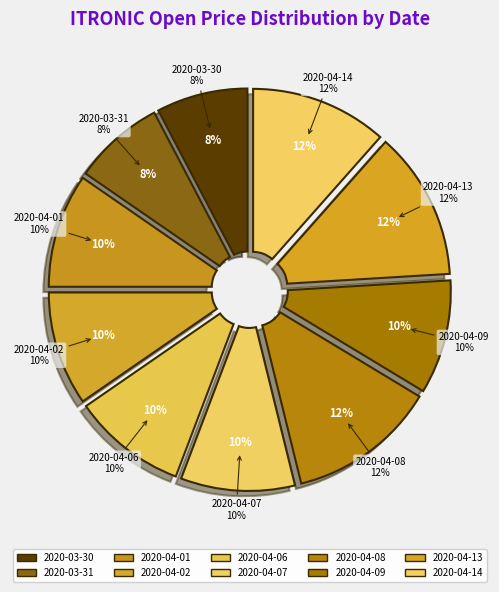

How many segments does this pie chart have?

10